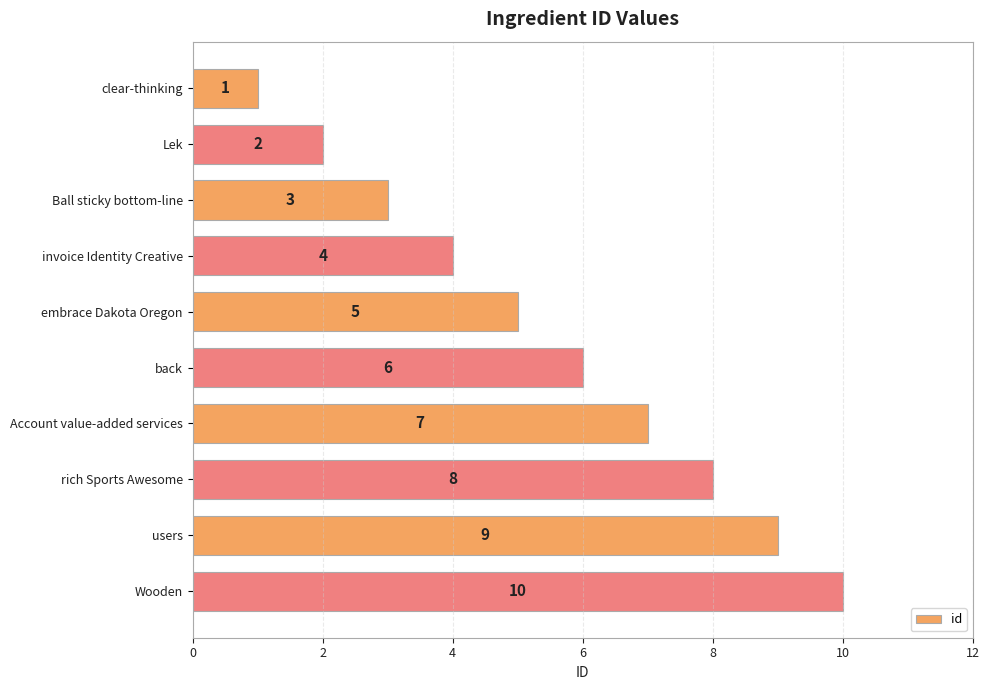

True or false: the data shows 0 at Lek.

False